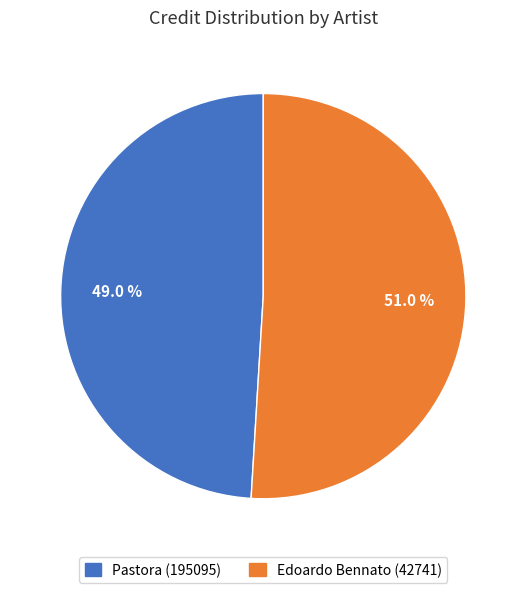

Combined, do Edoardo Bennato (42741) and Pastora (195095) account for over 50%?

Yes